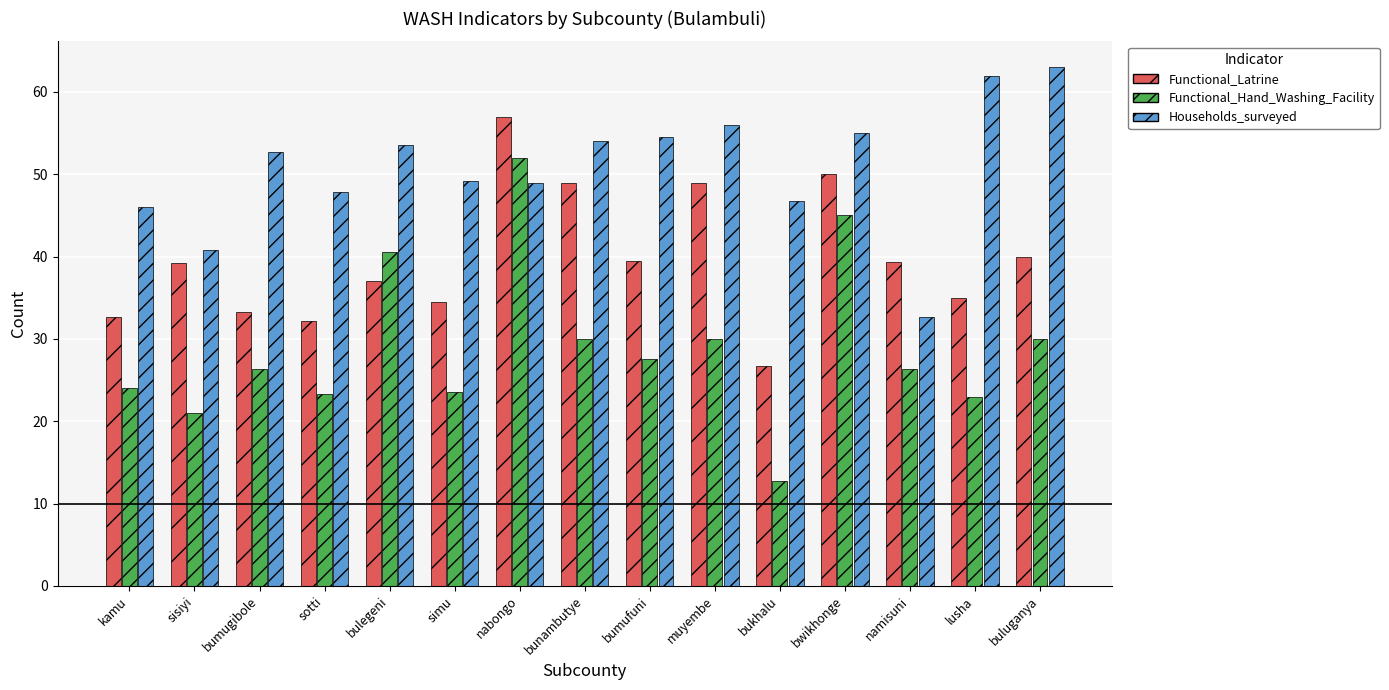

At which category is the sum across all series the highest?

nabongo